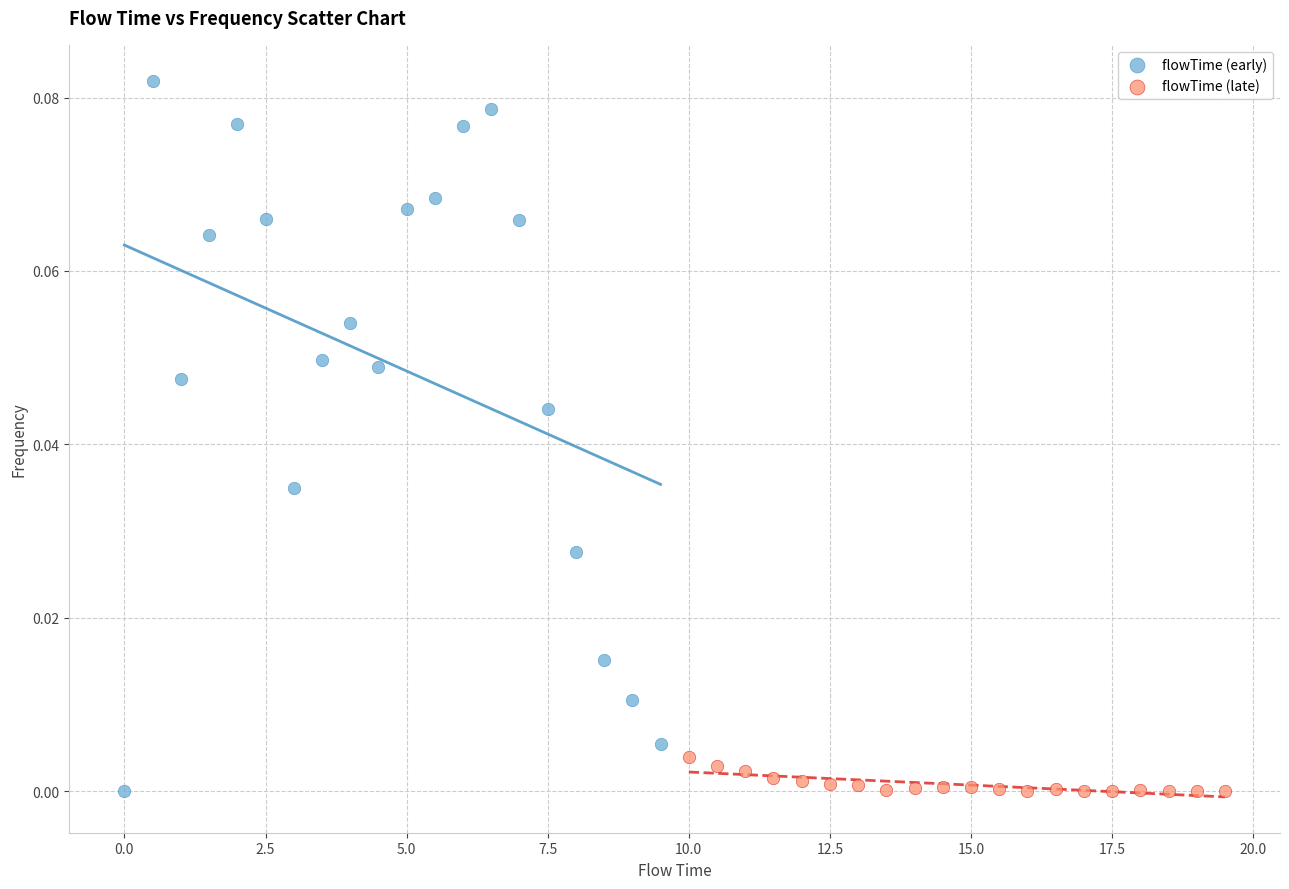

What are all the series names shown in the legend?

flowTime (early), flowTime (late)